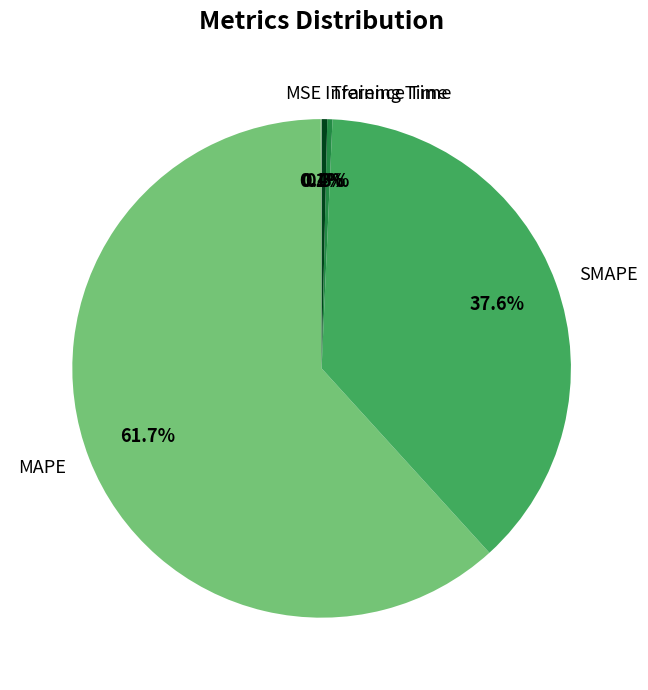

True or false: MAPE accounts for 70% of the total.

False